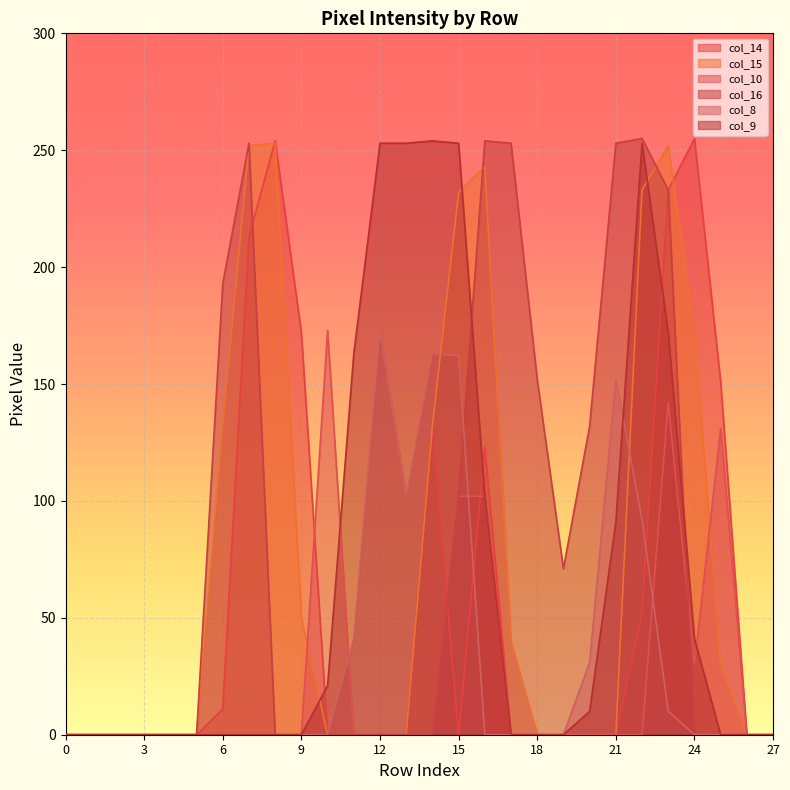

At which label is col_14 closest to 127?

16